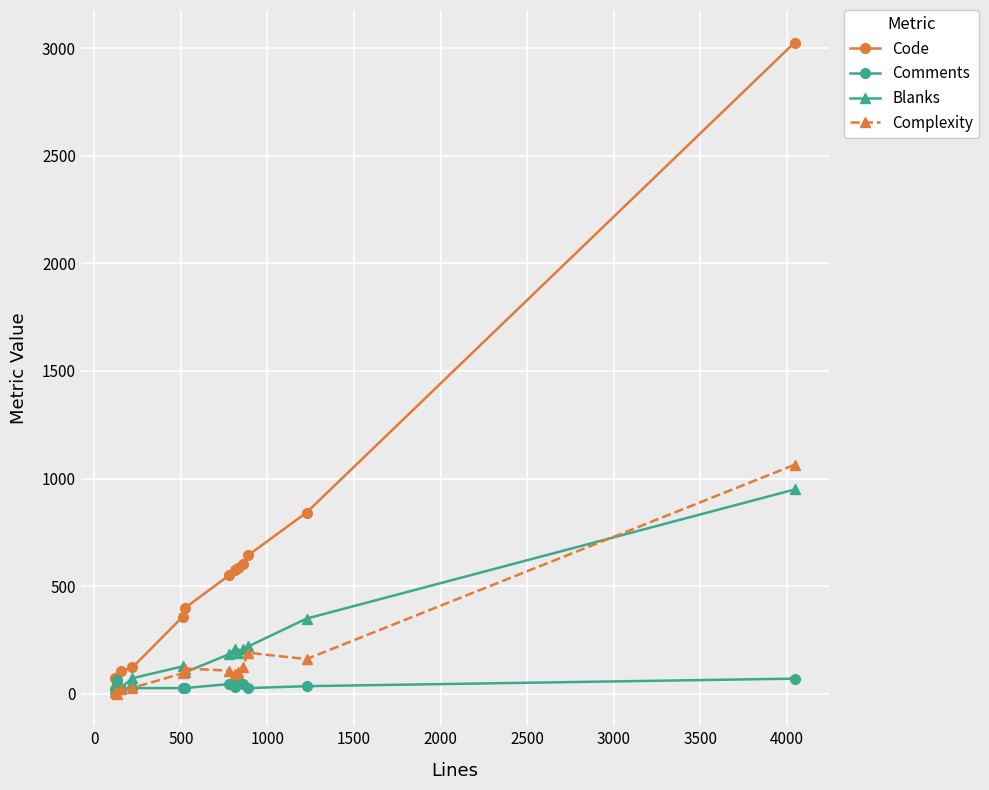

True or false: Blanks and Complexity intersect in this chart.

True